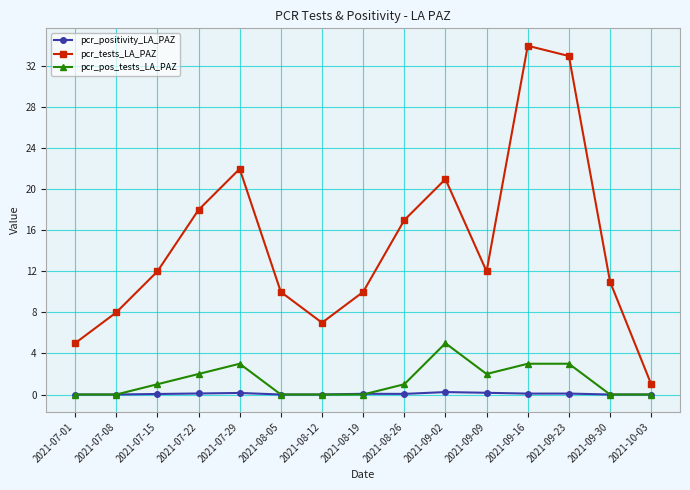

Which series has the widest spread of values?

pcr_tests_LA_PAZ